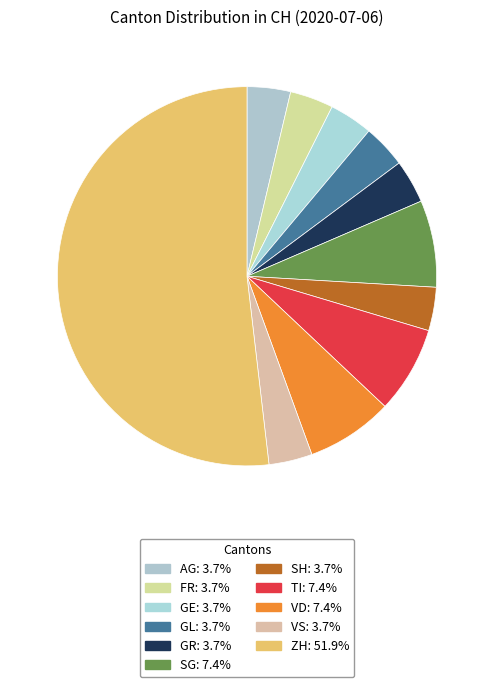

Which slice is the largest?

ZH